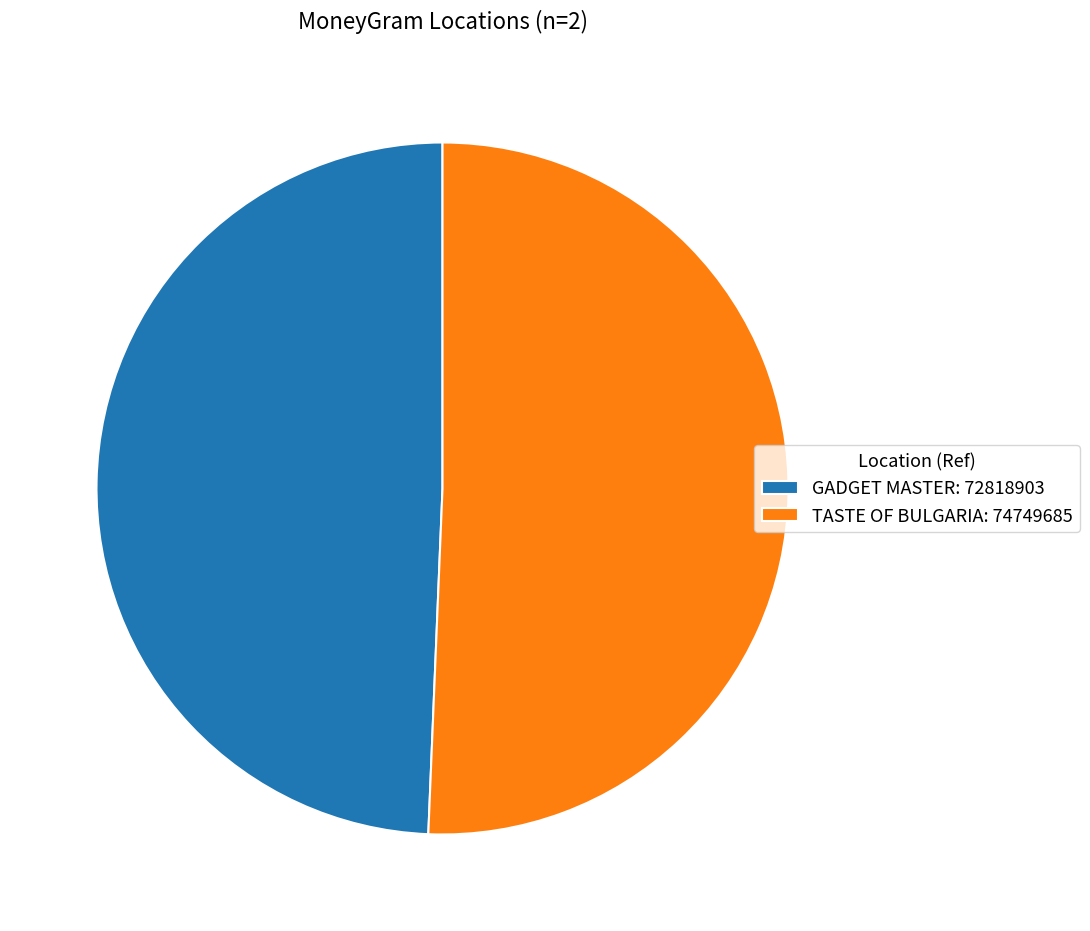

What is the majority slice?

TASTE OF BULGARIA